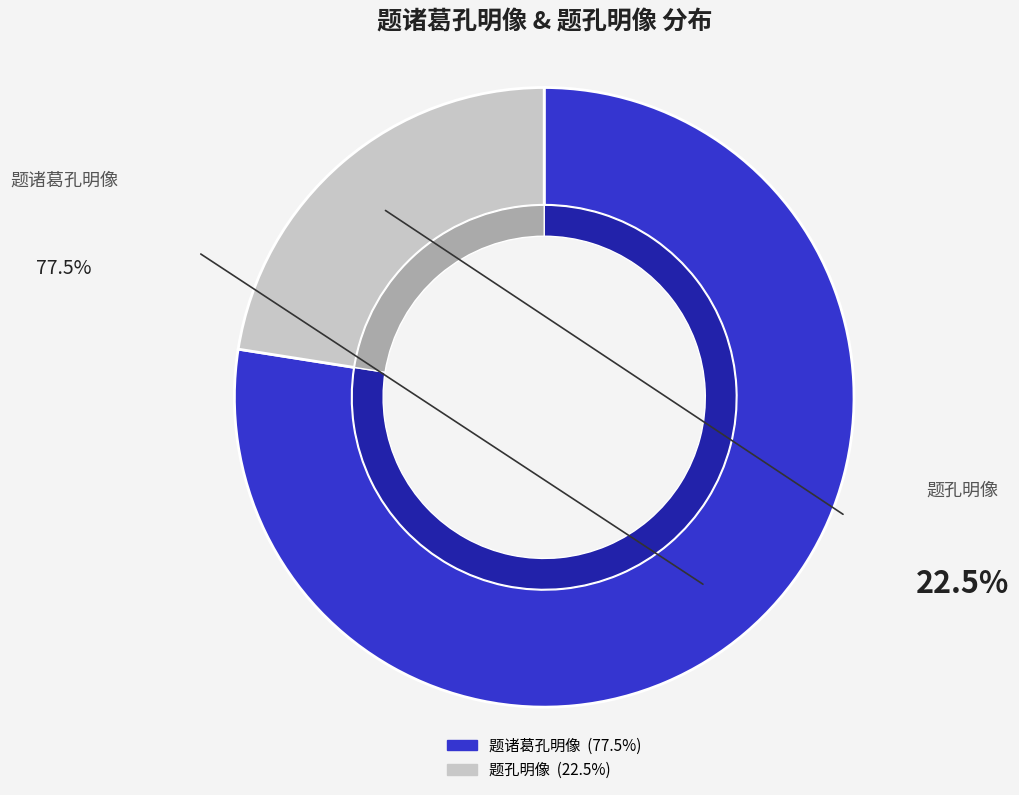

The 题孔明像 slice represents 23% of the pie. True or false?

True